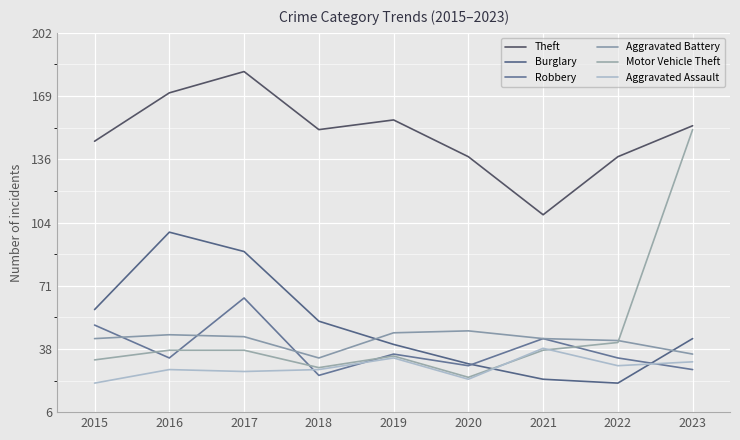

True or false: Theft has a value of 171 at 2016.

True